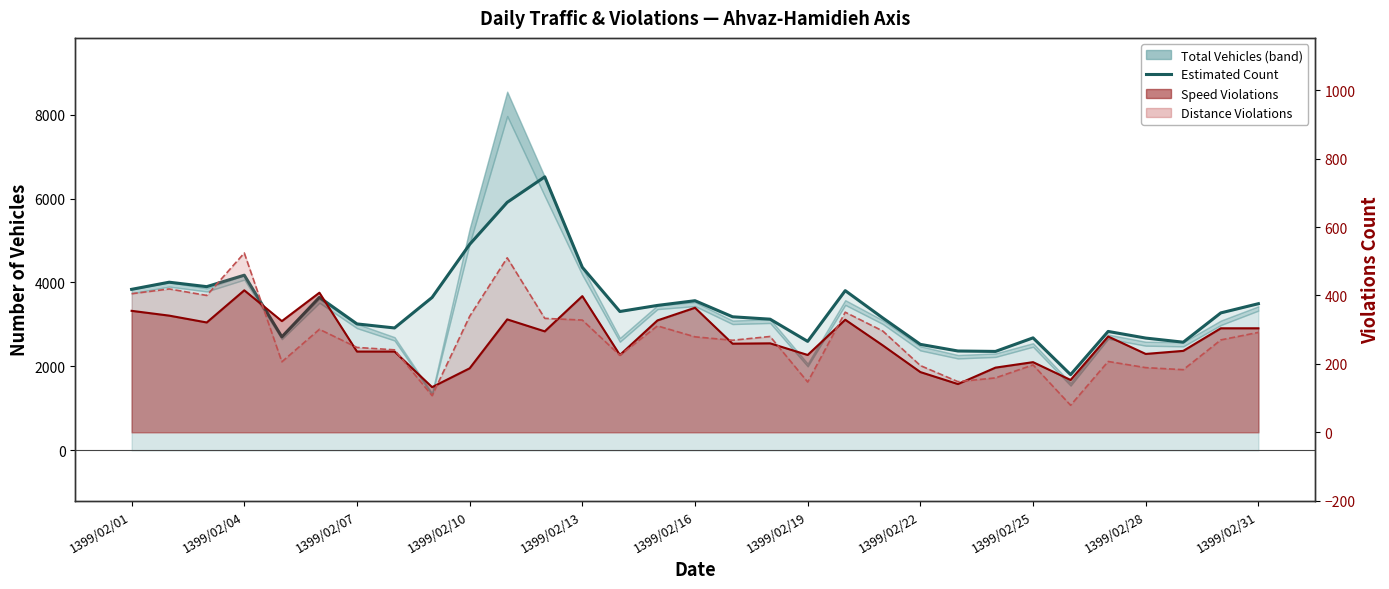

At how many categories does at least one series exceed 1290?

31